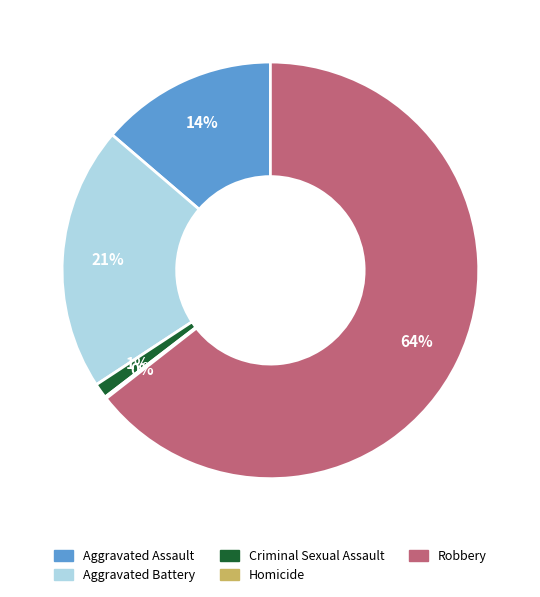

Does Aggravated Assault account for over 50% of the chart?

No